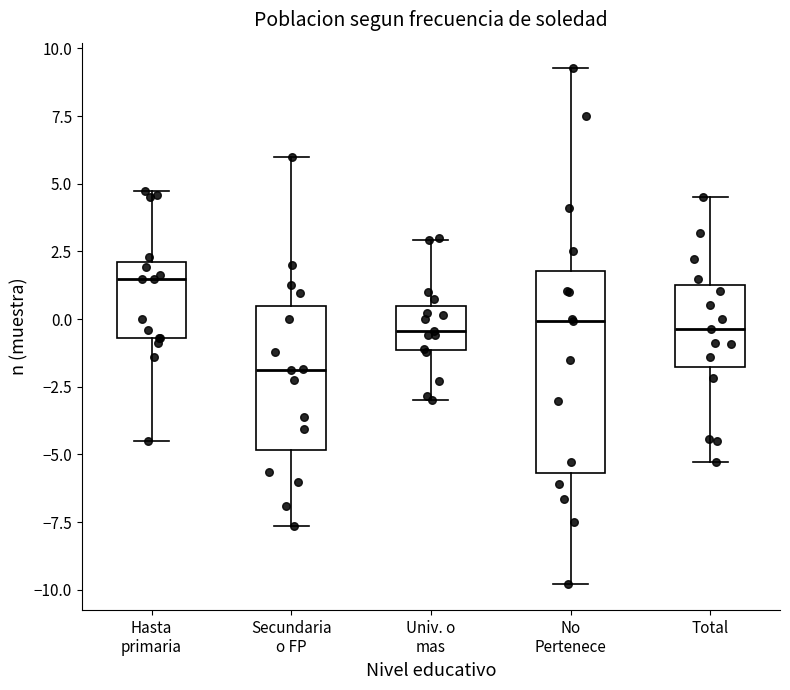

Reading left to right, read every box against the y-axis: the position of its median line, the range the box covers, and the ends of its whiskers. The values are not printed on the chart, so give them approximately, as read against the axis.

Hasta primaria: median 1.5, box -0.5 to 2.0, whiskers -4.5 to 4.5
Secundaria o FP: median -2.0, box -5.0 to 0.5, whiskers -7.5 to 6.0
Univ. o mas: median -0.5, box -1.0 to 0.5, whiskers -3.0 to 3.0
No Pertenece: median 0.0, box -5.5 to 2.0, whiskers -10.0 to 9.5
Total: median -0.5, box -2.0 to 1.5, whiskers -5.5 to 4.5